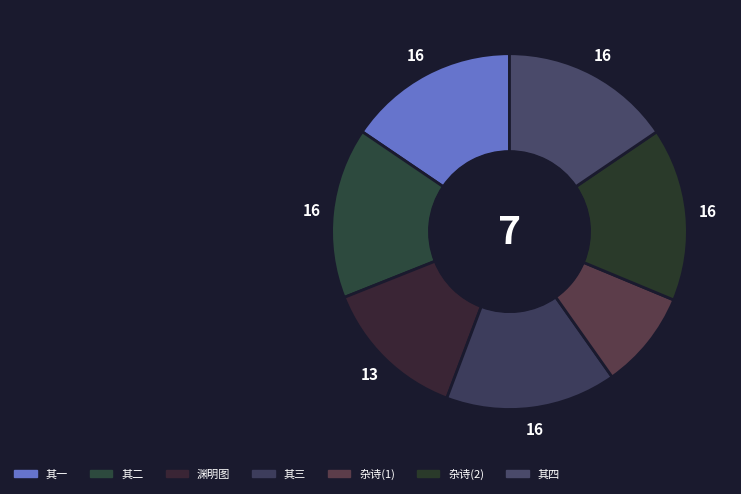

Count the number of slices in the pie.

7